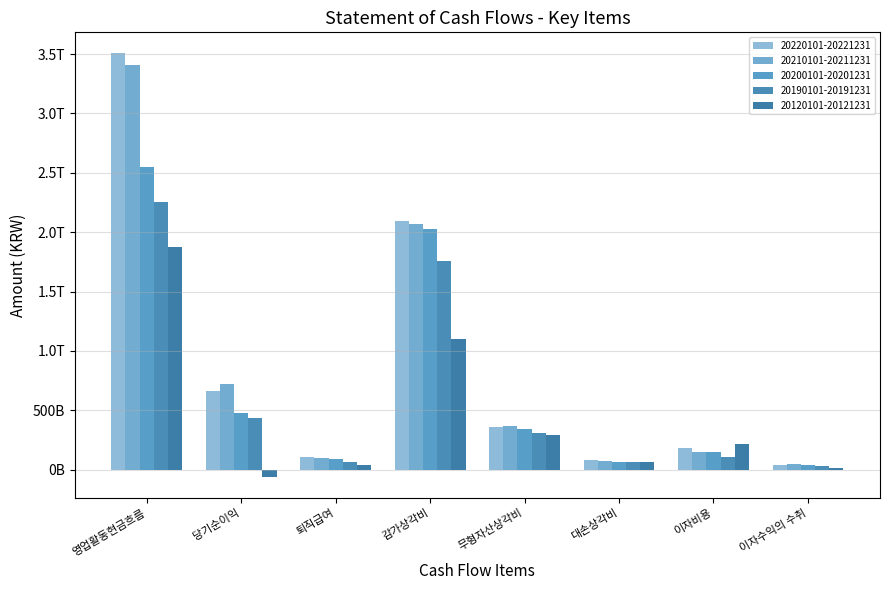

Does the chart contain stacked bars?

No